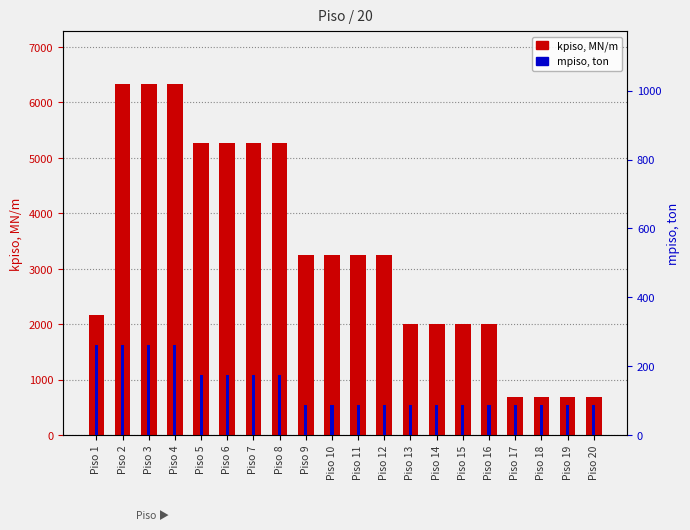

What is the difference between the kpiso, MN/m values at Piso 5 and Piso 20?

4581.8